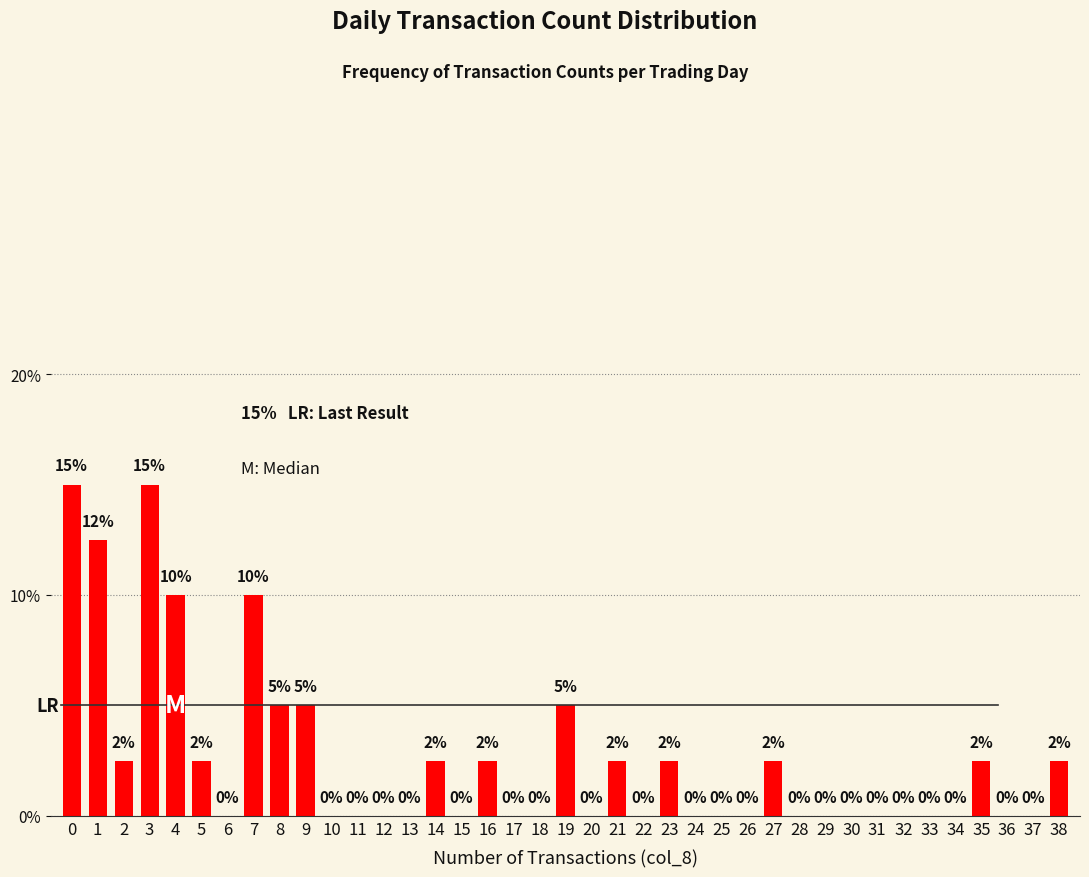

Is it true that the value at 16 is 4.4?

False